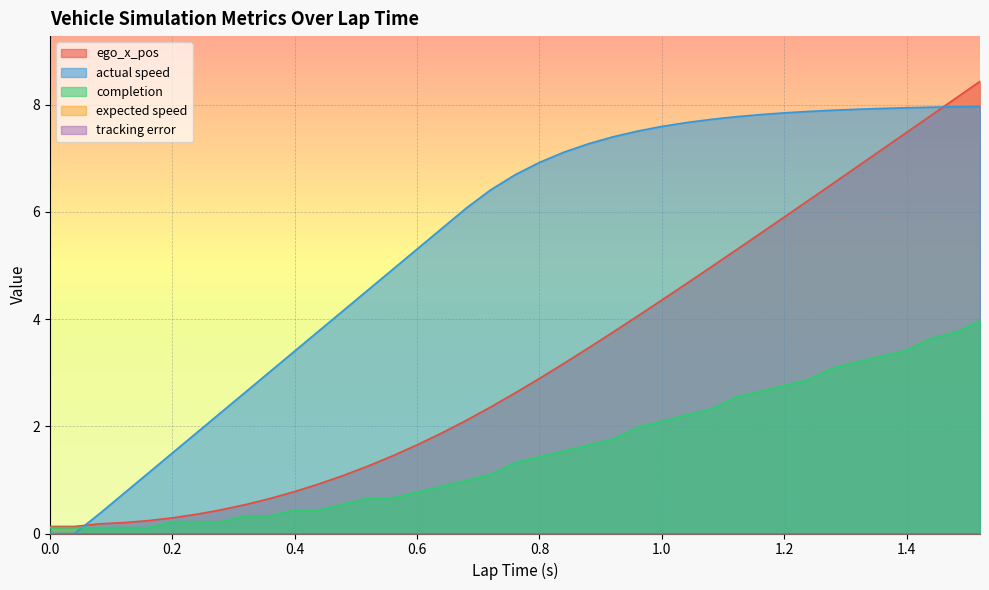

Where do actual speed and ego_x_pos first cross each other?

0.04 and 0.08